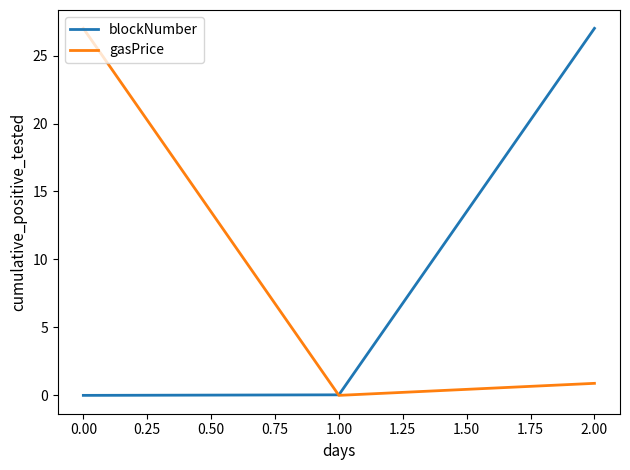

Is the value of gasPrice at 0.00 greater than the value of blockNumber at 1.00?

Yes